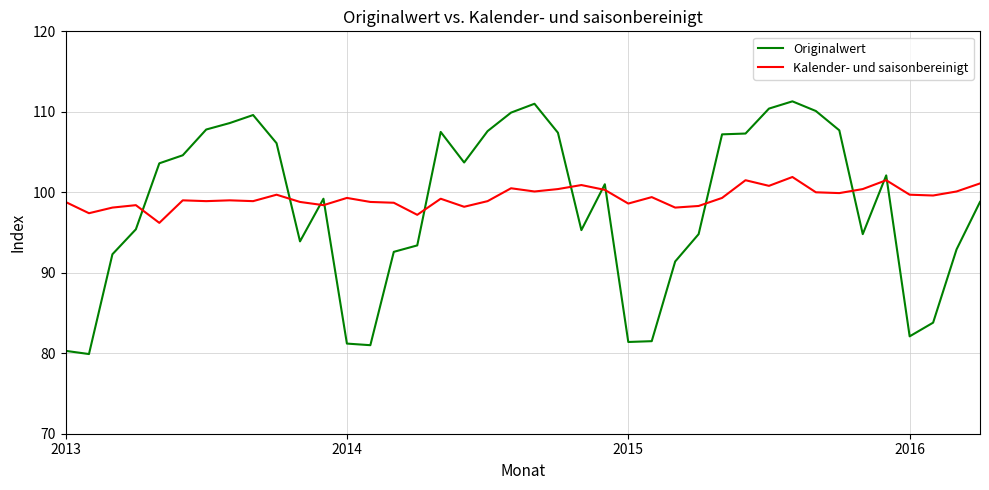

Rank the series by their maximum value, from highest to lowest.

Originalwert, Kalender- und saisonbereinigt